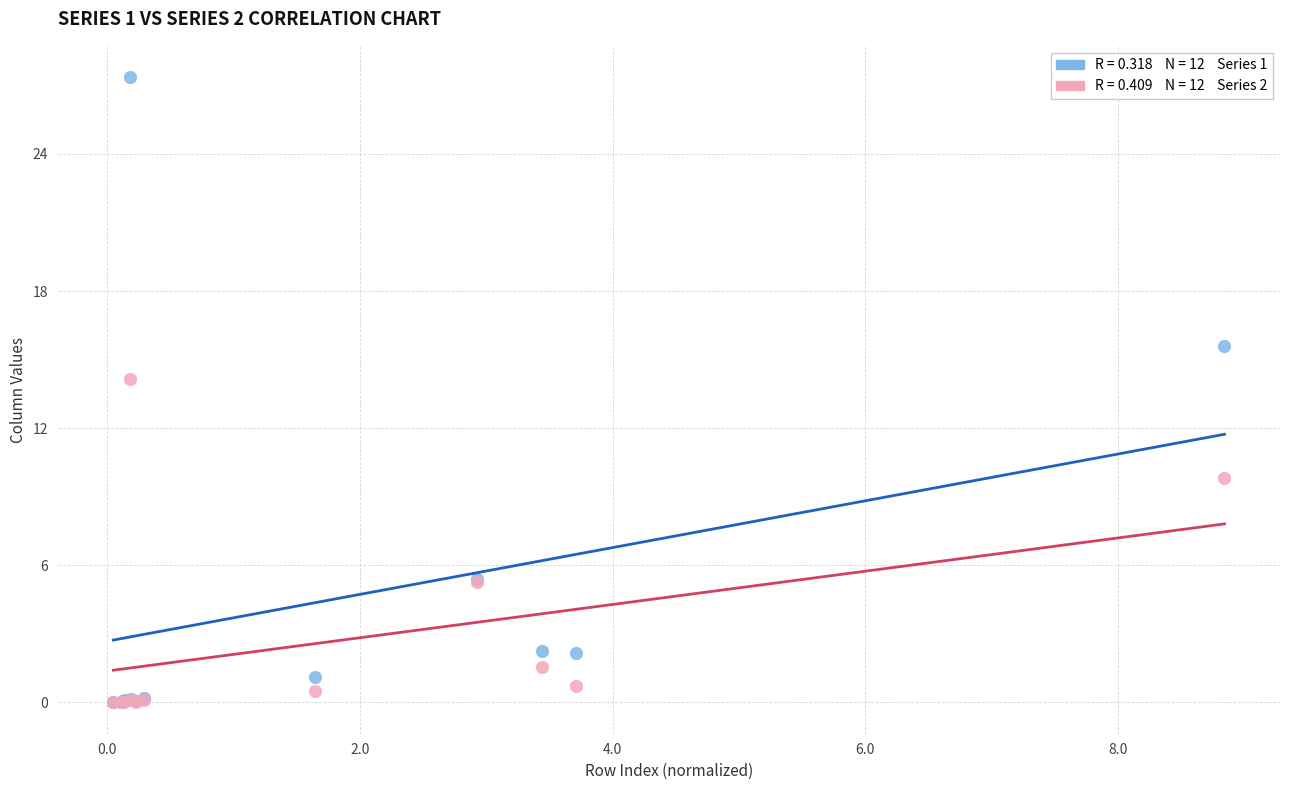

Across all series, what Y value is closest to 13?

14.1